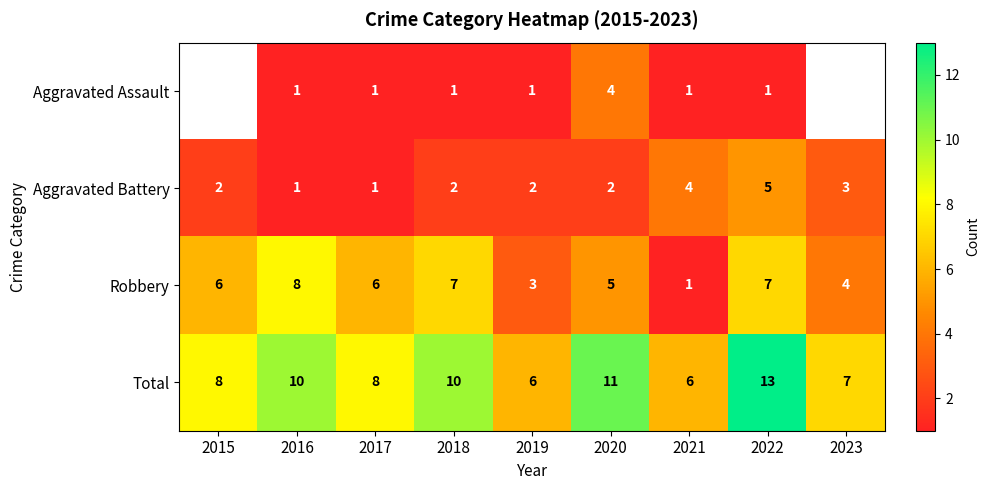

What is the highest value of the Robbery series?

8